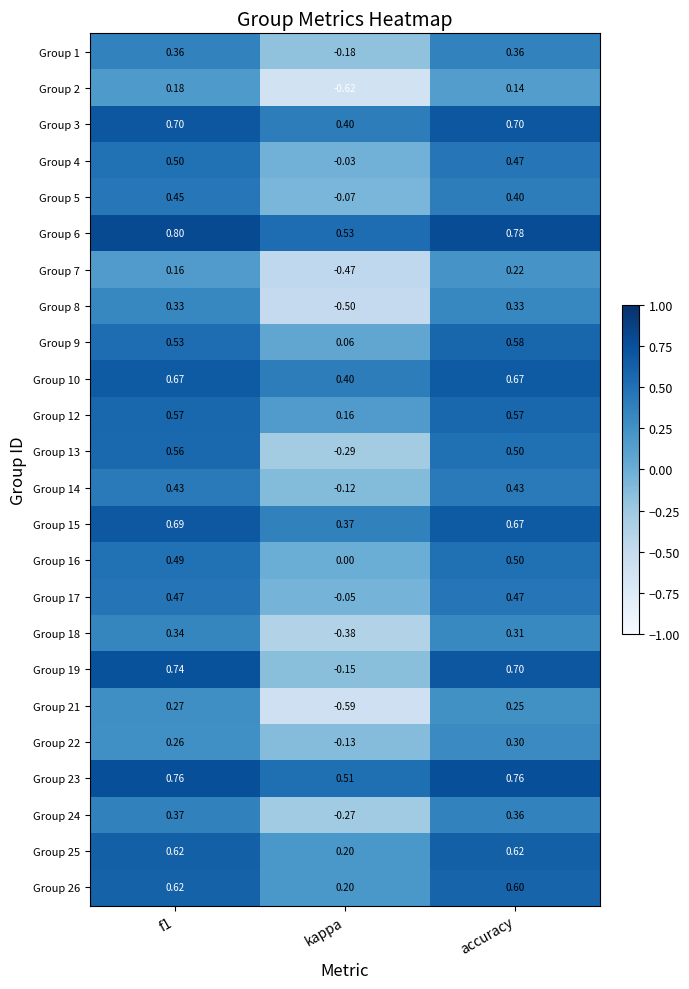

Which series has the largest range (max minus min)?

Group 19